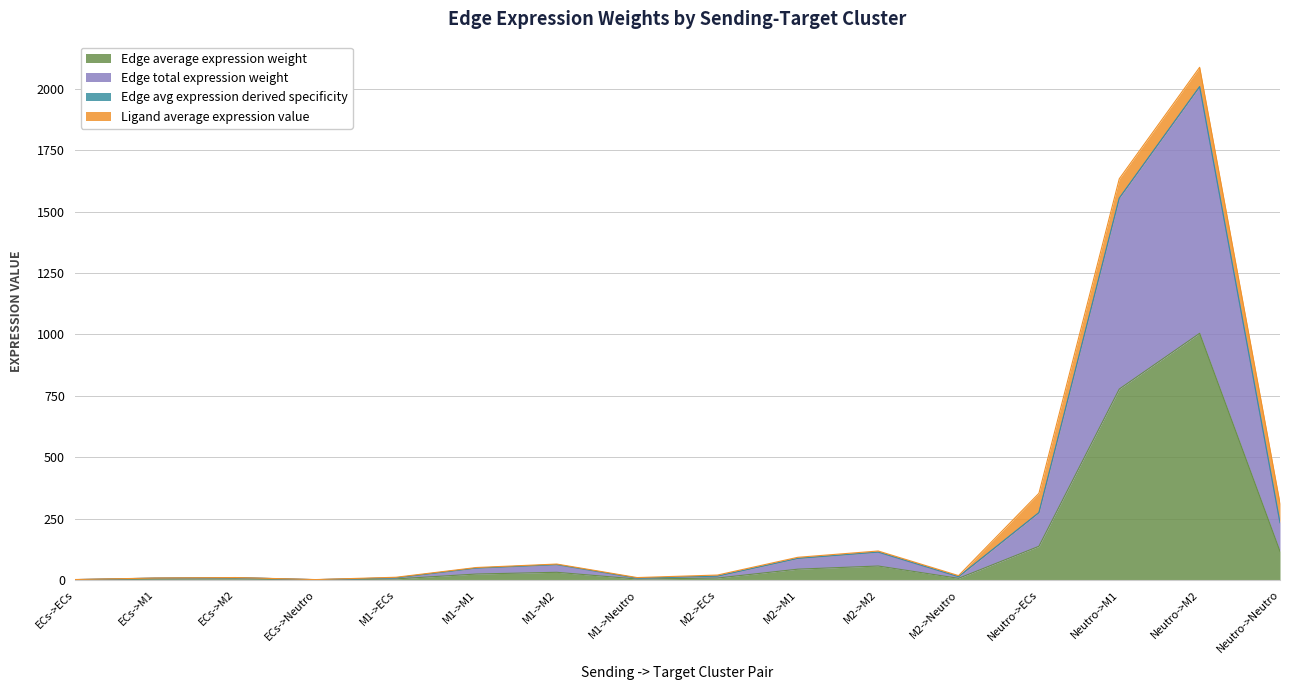

What is the sum of all Edge average expression weight values?

2223.6